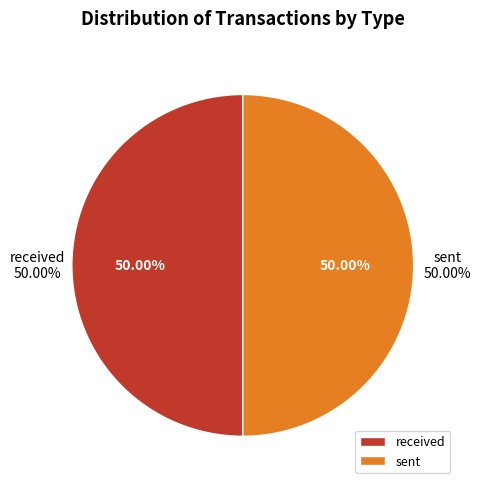

Combined, what portion of the pie is sent and received?

100.0%